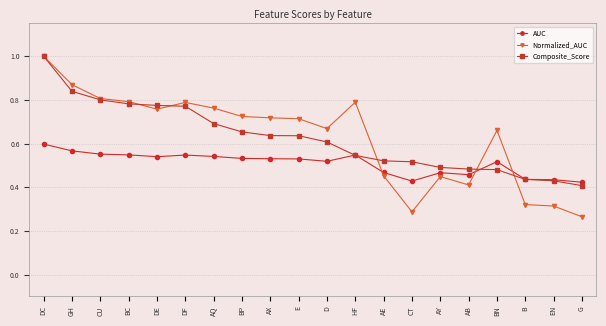

At DE, list the series in order from largest to smallest.

Composite_Score, Normalized_AUC, AUC